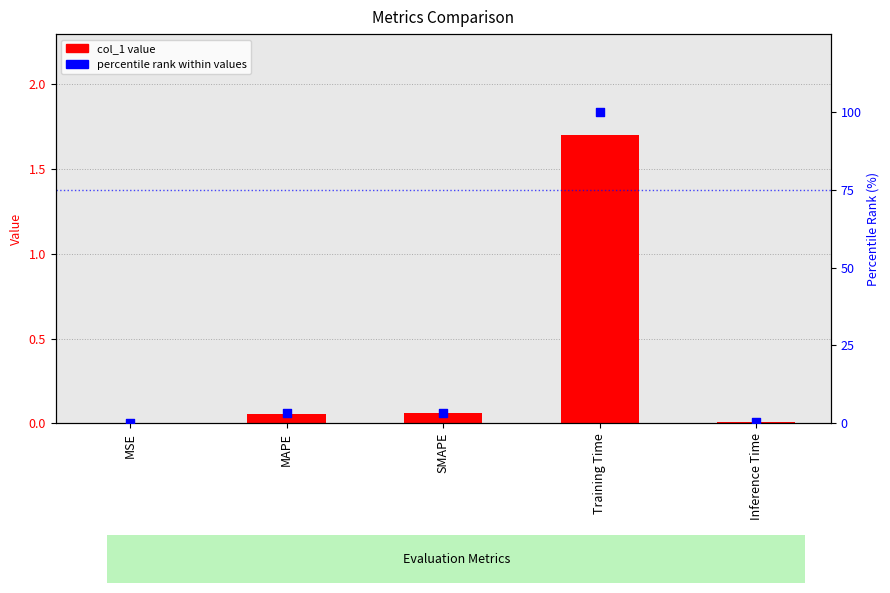

At which category is the sum across all series the highest?

Training Time